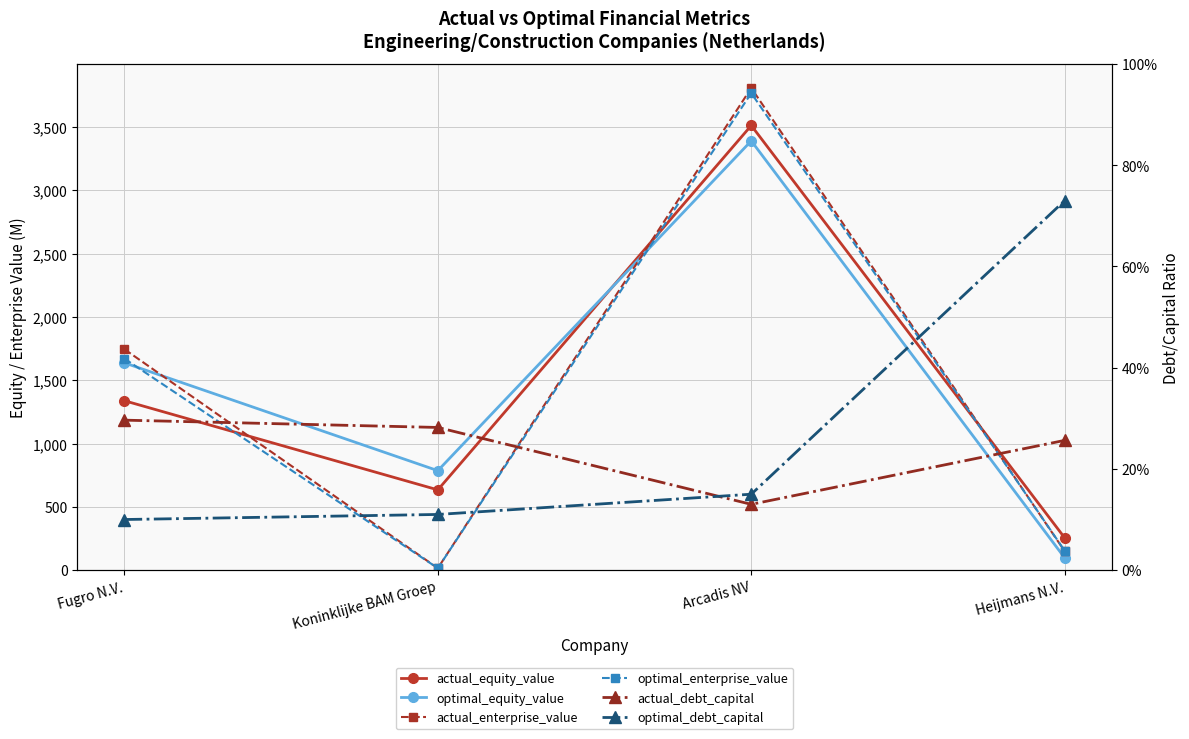

What is the sum of the actual_enterprise_value values at Arcadis NV and Heijmans N.V.?

3958.5